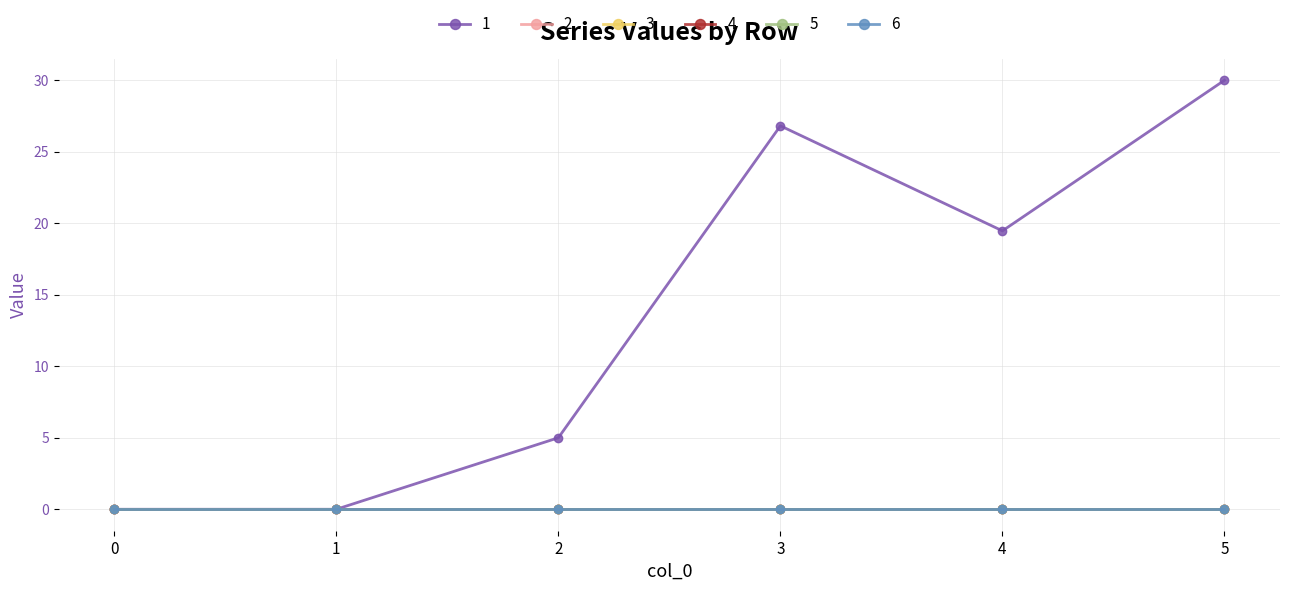

What is the spread (max minus min) of values at 5?

30.0